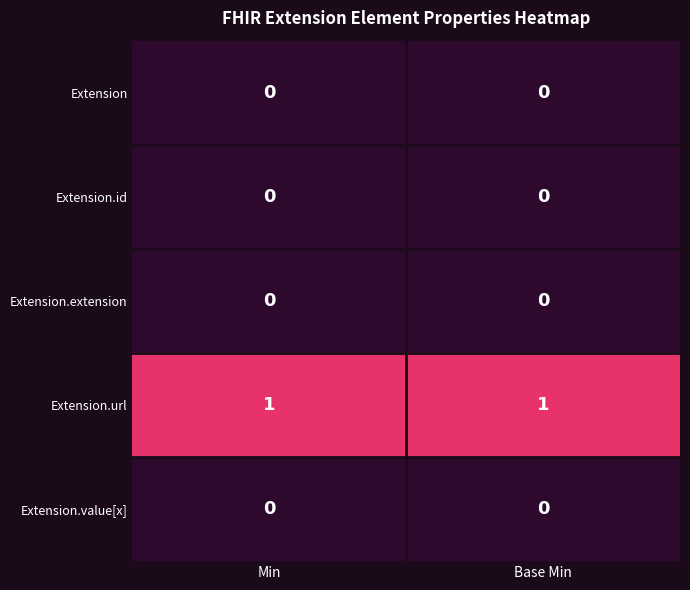

Reading right to left, transcribe all the data shown in this chart.

Extension: Base Min=0	Min=0
Extension.id: Base Min=0	Min=0
Extension.extension: Base Min=0	Min=0
Extension.url: Base Min=1	Min=1
Extension.value[x]: Base Min=0	Min=0